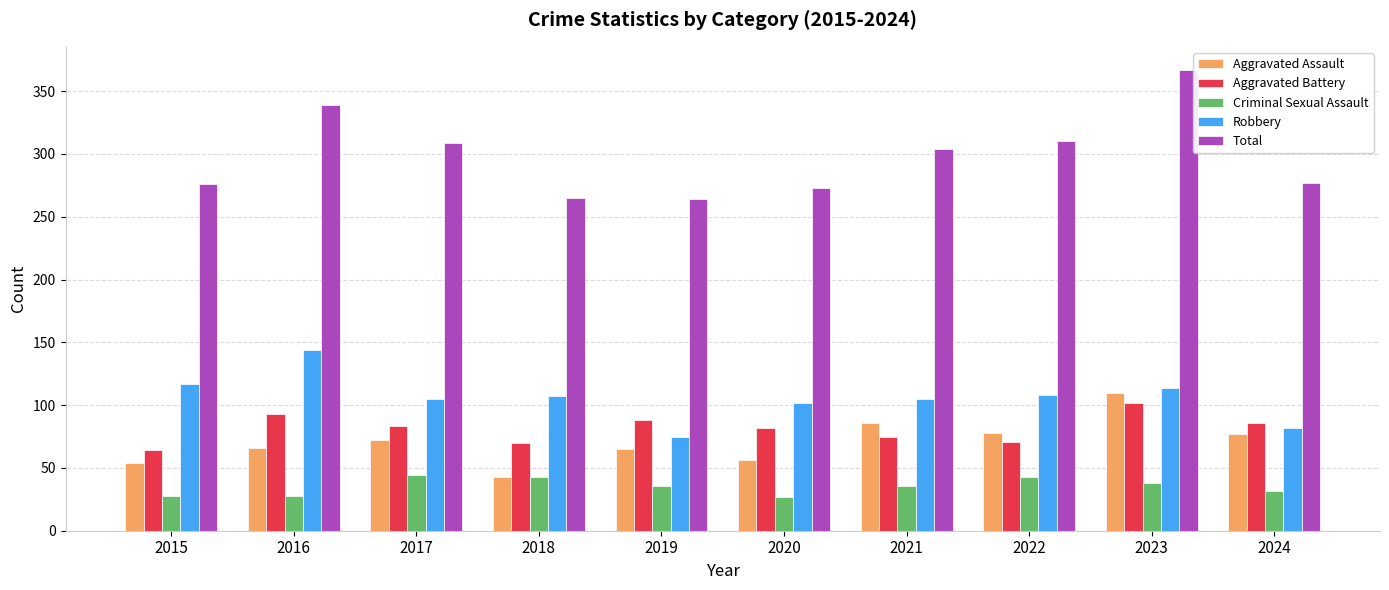

Is it true that Aggravated Assault equals 43 at 2018?

True